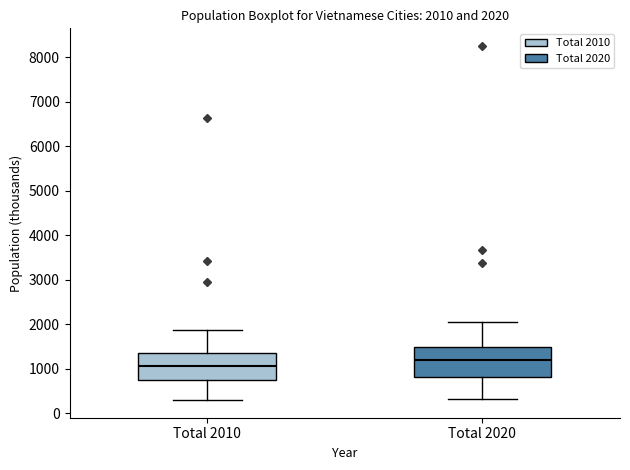

Which box has the highest median line?

Total 2020